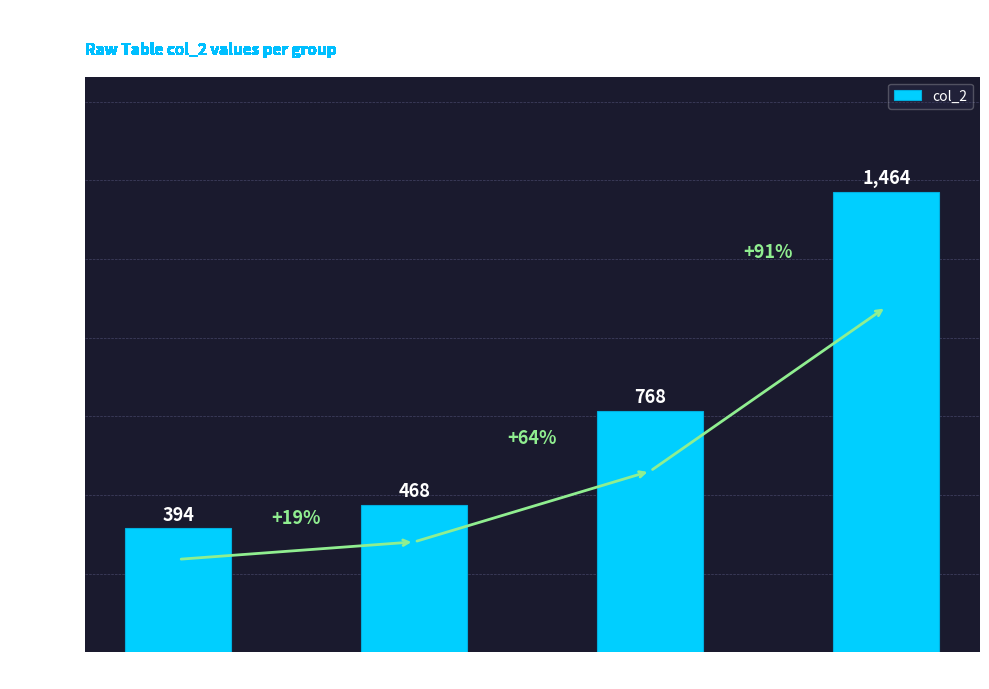

True or false: the data shows 468 at 506356.

True